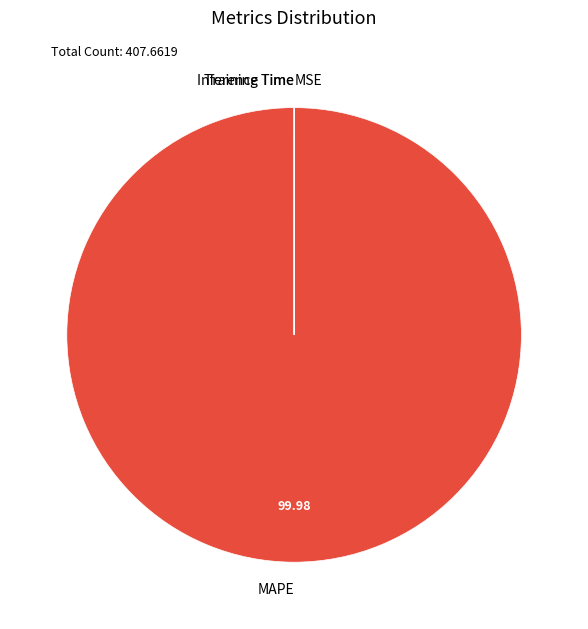

Which category accounts for the majority?

MAPE